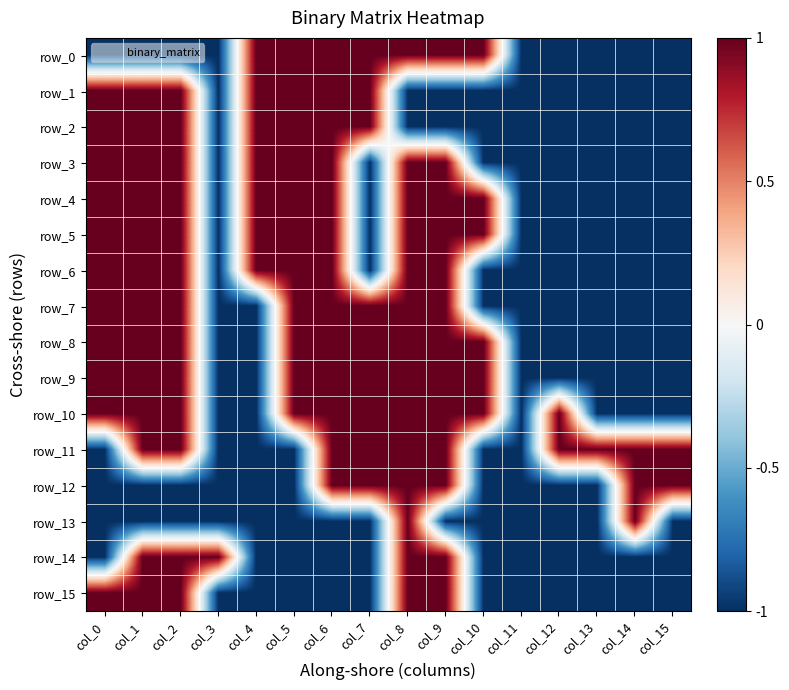

The value of row_10 at col_1 is 1. True or false?

True